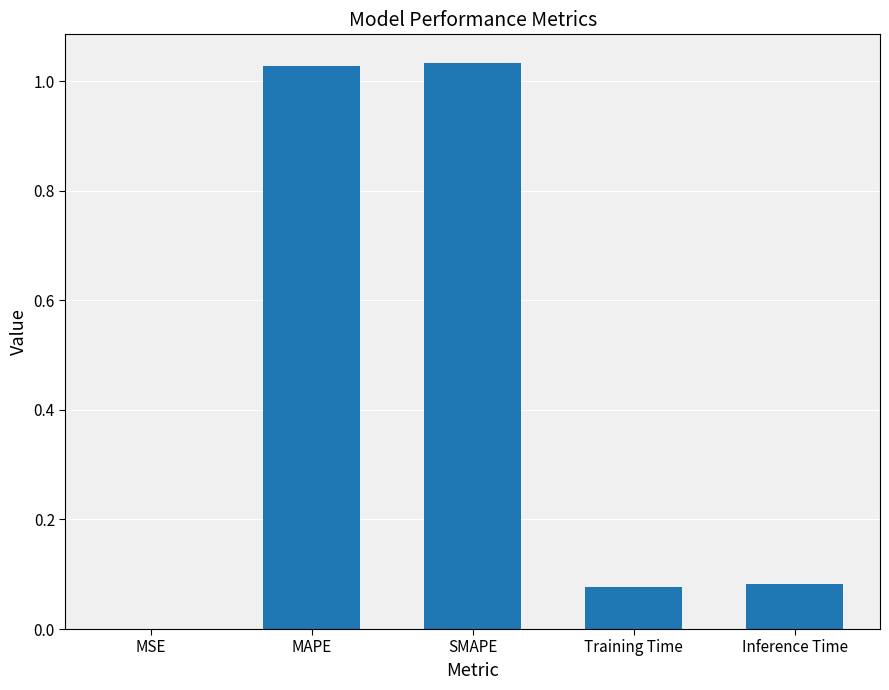

What is the sum of the values at SMAPE and Training Time?

1.1